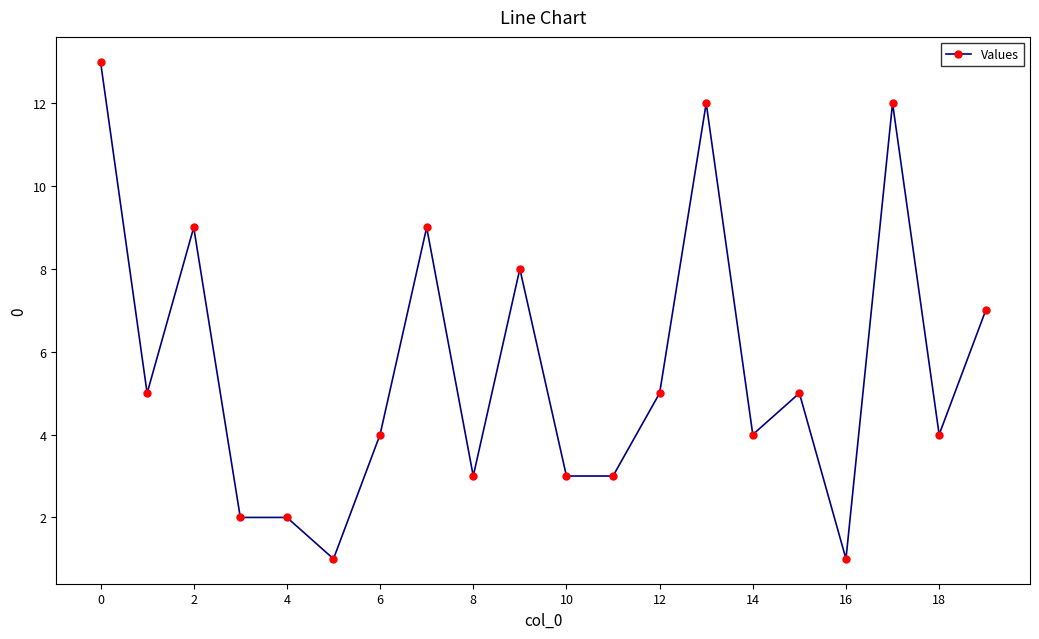

Reading right to left, extract all data points from this chart.

7	4	12	1	5	4	12	5	3	3	8	3	9	4	1	2	2	9	5	13